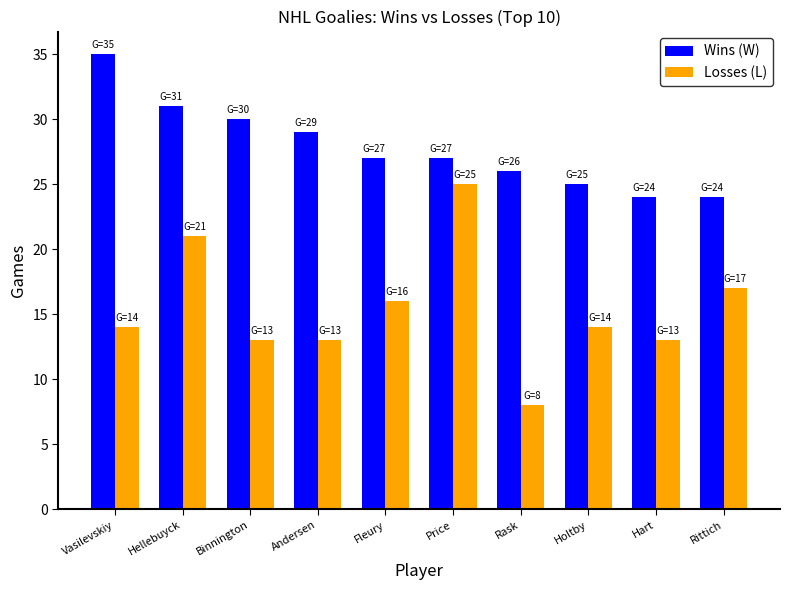

The value of Wins (W) at Andersen is 29. True or false?

True